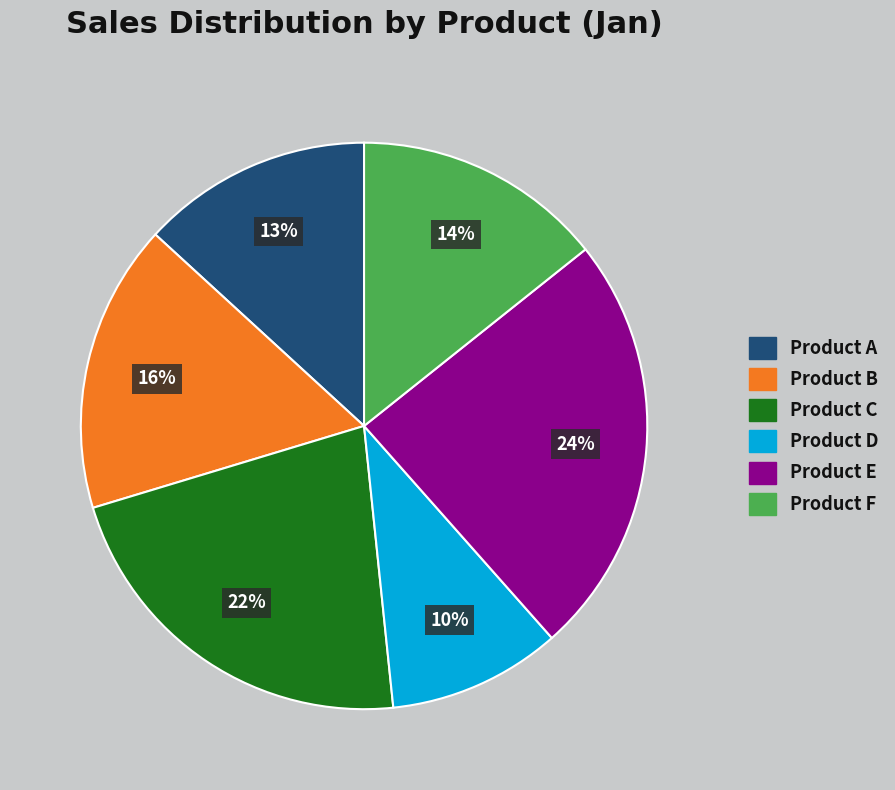

To the nearest percent, what portion does Product B represent?

16%